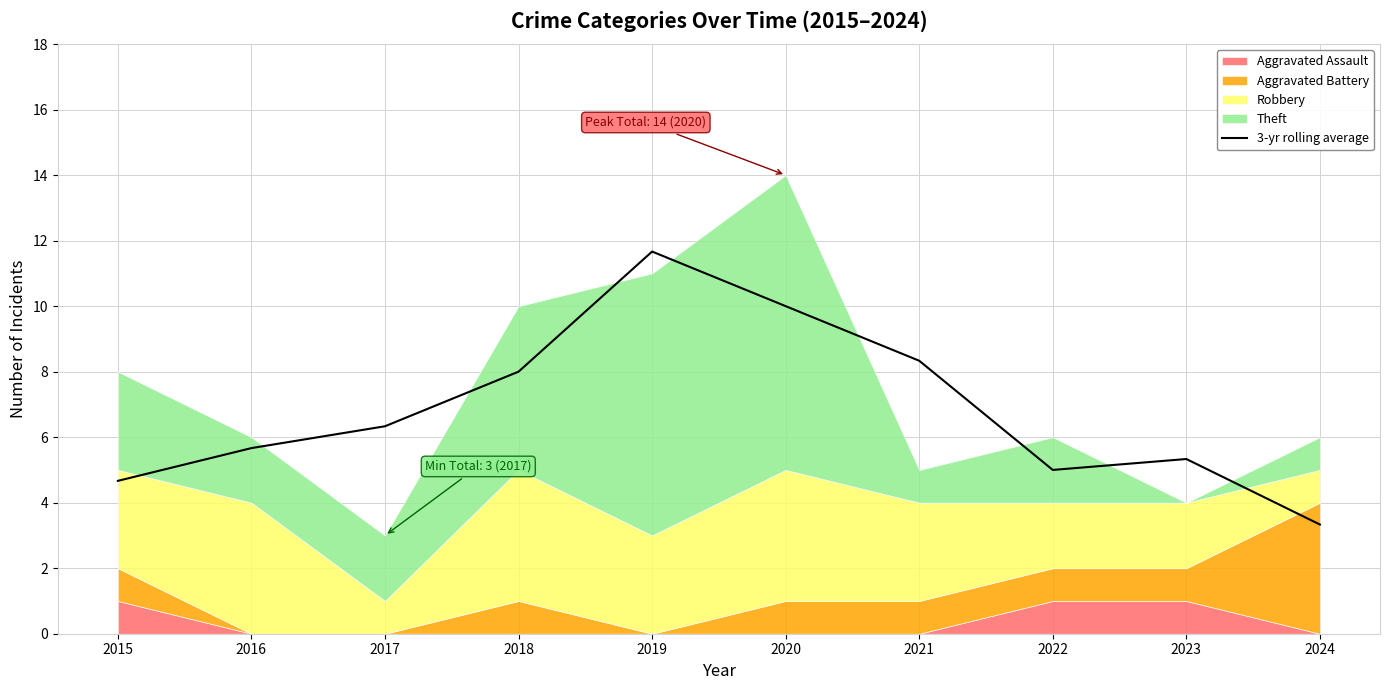

Where does the data first go above 6?

2017